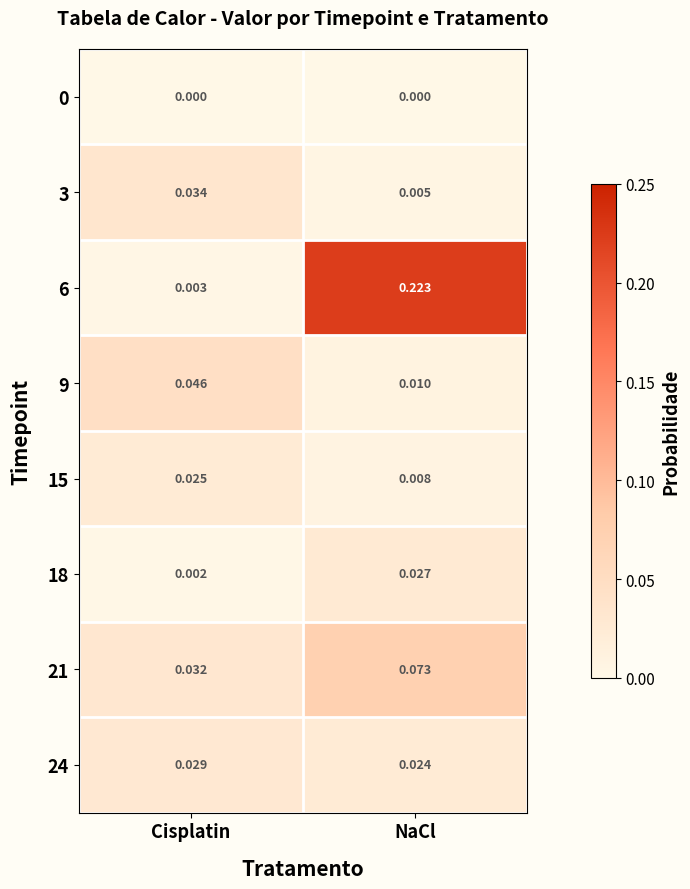

At which label is 3 closest to 0?

NaCl